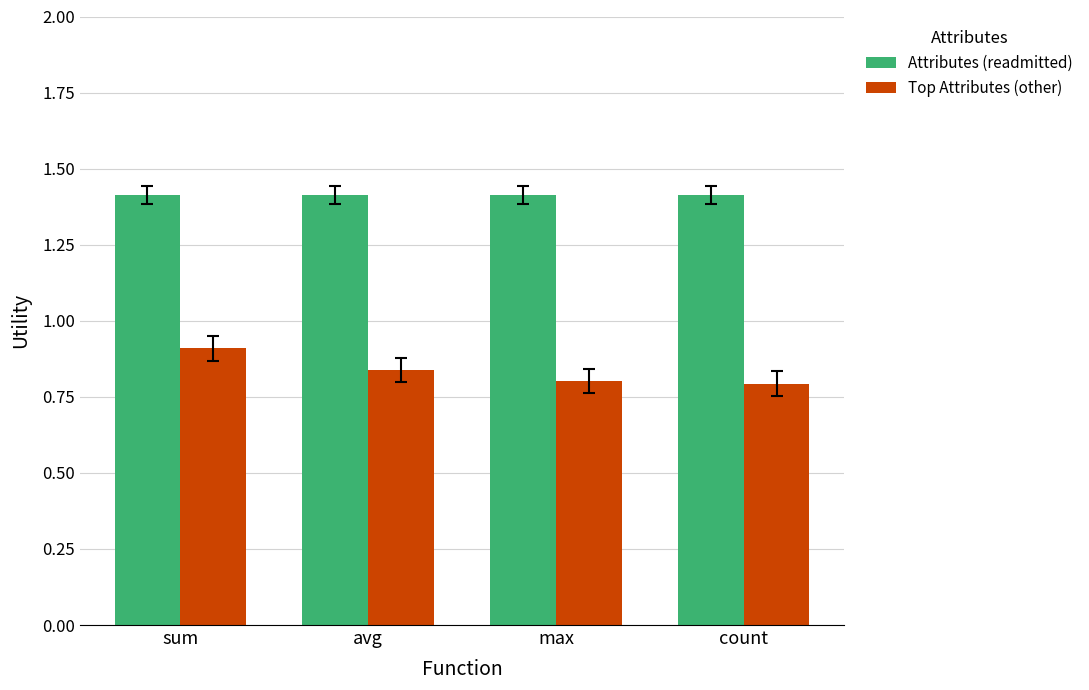

How many groups of bars are there?

4